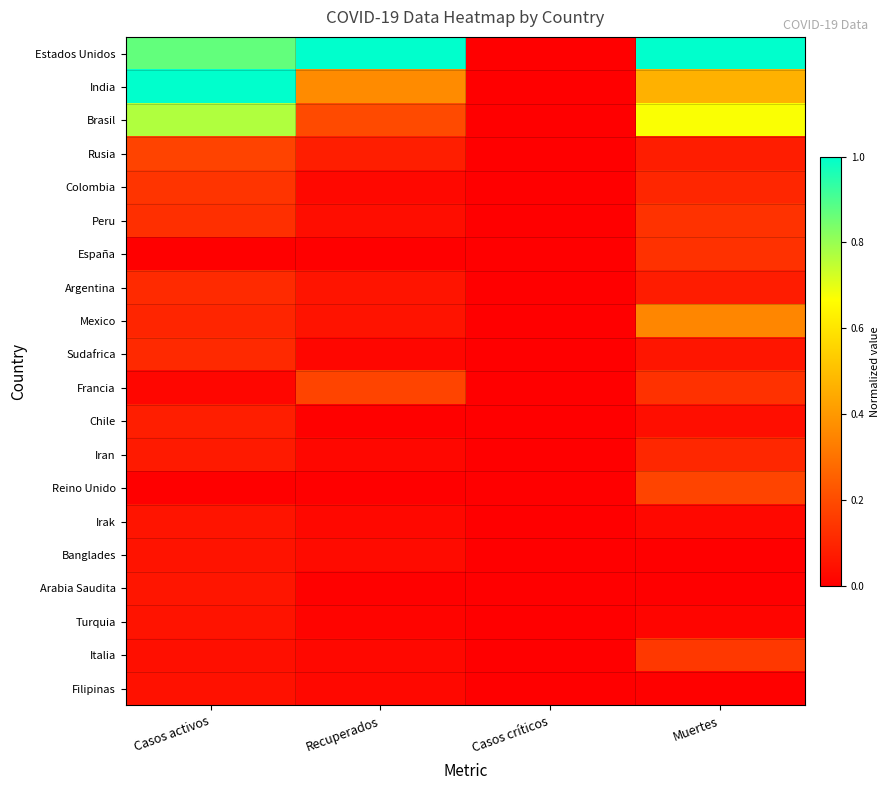

Reading right to left, extract all data points from this chart.

Estados Unidos: Muertes=1.0	Casos críticos=0.0	Recuperados=1.0	Casos activos=0.9
India: Muertes=0.5	Casos críticos=0.0	Recuperados=0.4	Casos activos=1.0
Brasil: Muertes=0.7	Casos críticos=0.0	Recuperados=0.2	Casos activos=0.8
Rusia: Muertes=0.1	Casos críticos=0.0	Recuperados=0.1	Casos activos=0.2
Colombia: Muertes=0.1	Casos críticos=0.0	Recuperados=0.0	Casos activos=0.1
Peru: Muertes=0.1	Casos críticos=0.0	Recuperados=0.0	Casos activos=0.1
España: Muertes=0.1	Casos críticos=0.0	Recuperados=0.0	Casos activos=0.0
Argentina: Muertes=0.1	Casos críticos=0.0	Recuperados=0.1	Casos activos=0.1
Mexico: Muertes=0.4	Casos críticos=0.0	Recuperados=0.1	Casos activos=0.1
Sudafrica: Muertes=0.1	Casos críticos=0.0	Recuperados=0.0	Casos activos=0.1
Francia: Muertes=0.1	Casos críticos=0.0	Recuperados=0.2	Casos activos=0.0
Chile: Muertes=0.0	Casos críticos=0.0	Recuperados=0.0	Casos activos=0.1
Iran: Muertes=0.1	Casos críticos=0.0	Recuperados=0.0	Casos activos=0.1
Reino Unido: Muertes=0.2	Casos críticos=0.0	Recuperados=0.0	Casos activos=0.0
Irak: Muertes=0.0	Casos críticos=0.0	Recuperados=0.0	Casos activos=0.1
Banglades: Muertes=0.0	Casos críticos=0.0	Recuperados=0.0	Casos activos=0.1
Arabia Saudita: Muertes=0.0	Casos críticos=0.0	Recuperados=0.0	Casos activos=0.1
Turquia: Muertes=0.0	Casos críticos=0.0	Recuperados=0.0	Casos activos=0.1
Italia: Muertes=0.1	Casos críticos=0.0	Recuperados=0.0	Casos activos=0.0
Filipinas: Muertes=0.0	Casos críticos=0.0	Recuperados=0.0	Casos activos=0.0